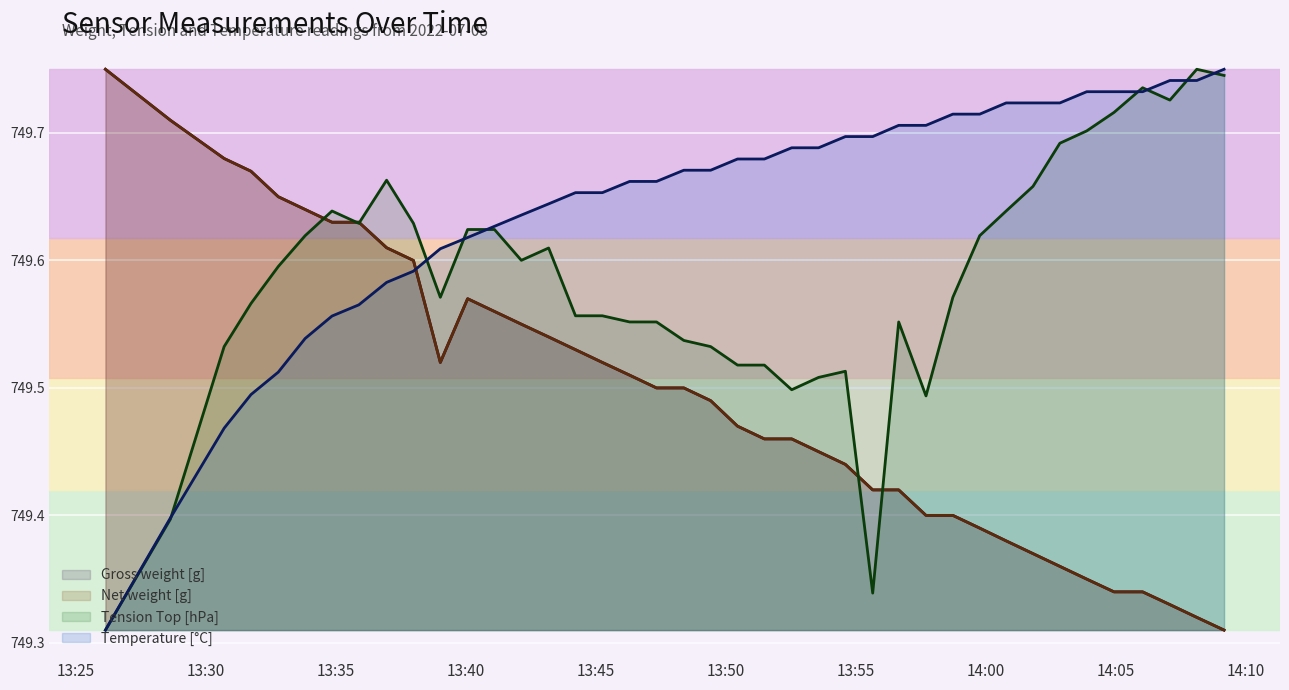

At which label is Temperature [C] closest to 749?

13:25